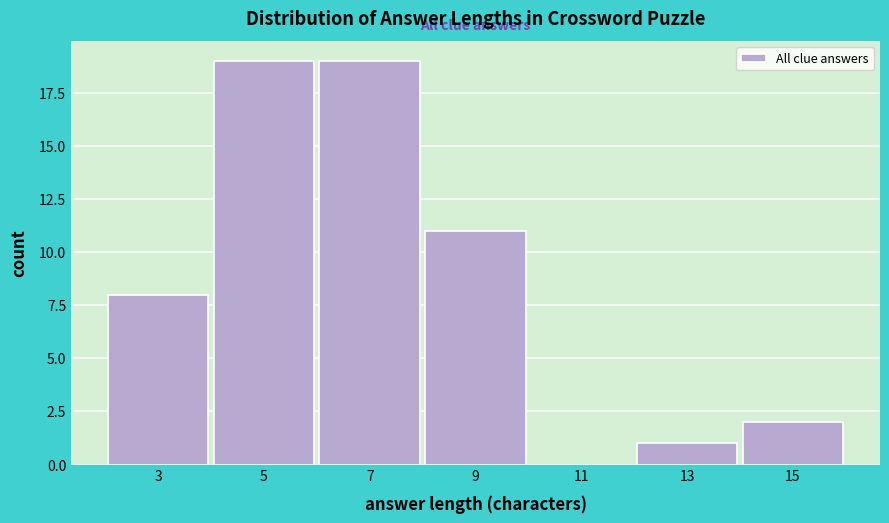

Reading left to right, transcribe this chart: for each bar, give the range it covers on the x-axis and its height. The values are not printed on the chart, so give them approximately, as read against the axis.

2 to 4: 8
4 to 6: 19
6 to 8: 19
8 to 10: 11
10 to 12: 0
12 to 14: 1
14 to 16: 2